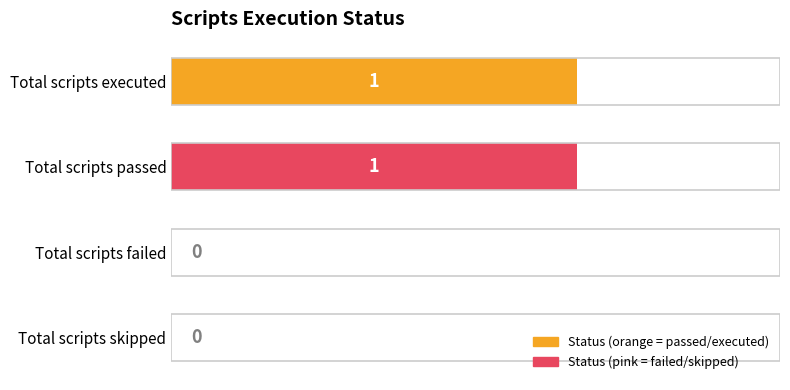

Count the values in the range 0 to 1.

4